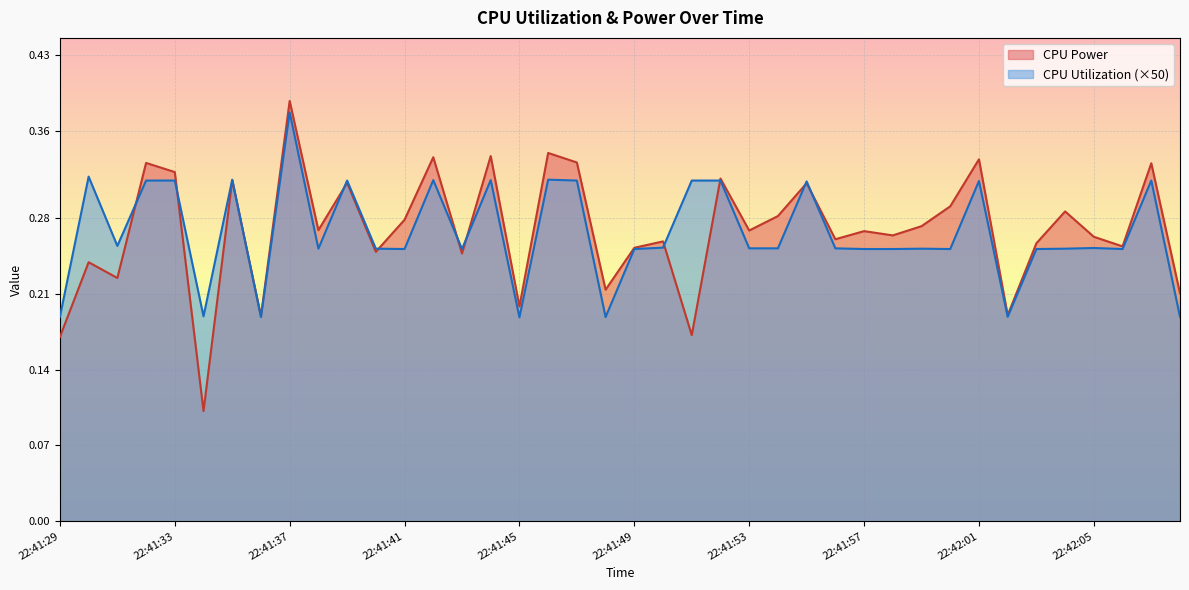

Is the value of CPU Utilization at 22:41:47 greater than the value of CPU Power at 22:41:58?

Yes